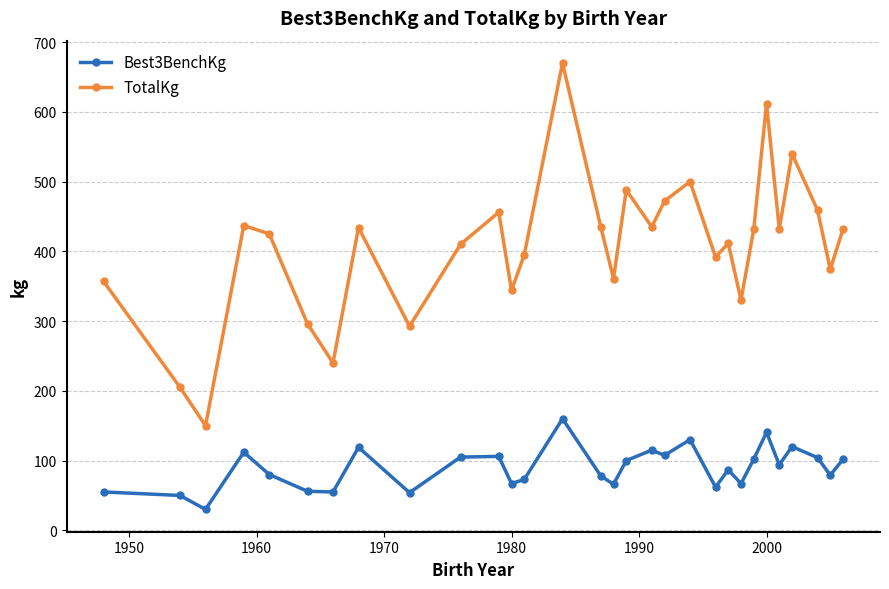

What is the value of the Best3BenchKg point at the 2nd from the left?

50.0